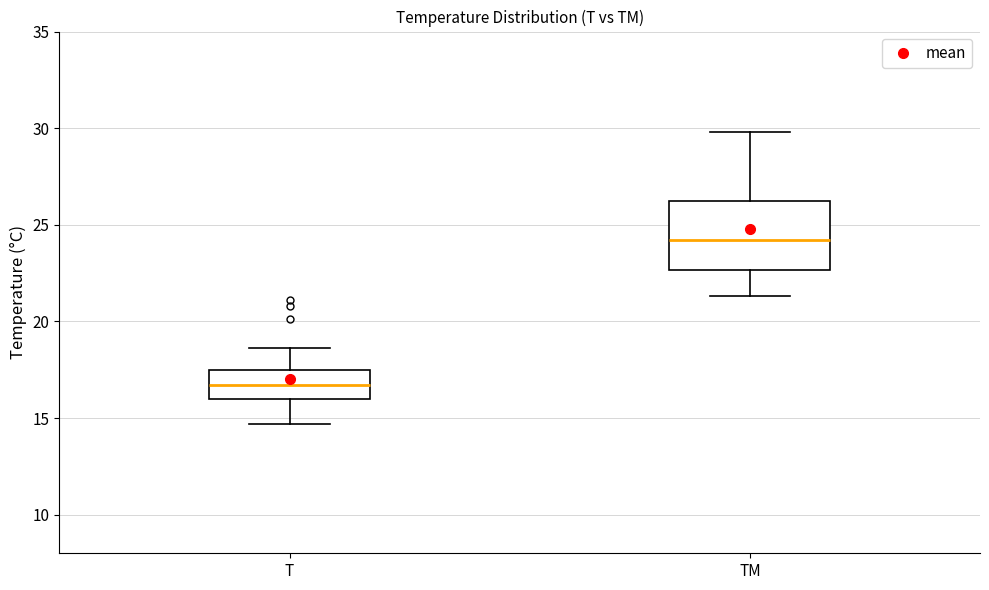

Reading left to right, read every box against the y-axis: the position of its median line, the range the box covers, and the ends of its whiskers. The values are not printed on the chart, so give them approximately, as read against the axis.

T: median 16.5, box 16.0 to 17.5, whiskers 14.5 to 18.5
TM: median 24.0, box 22.5 to 26.5, whiskers 21.5 to 30.0